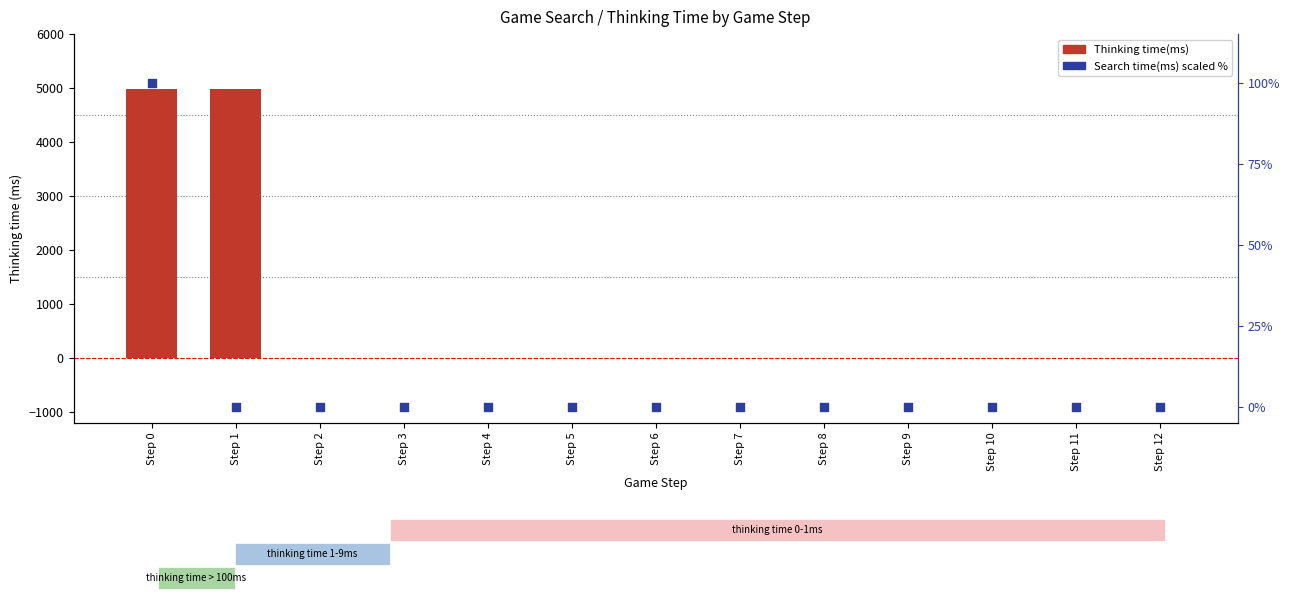

At how many categories does at least one series exceed 4941?

2